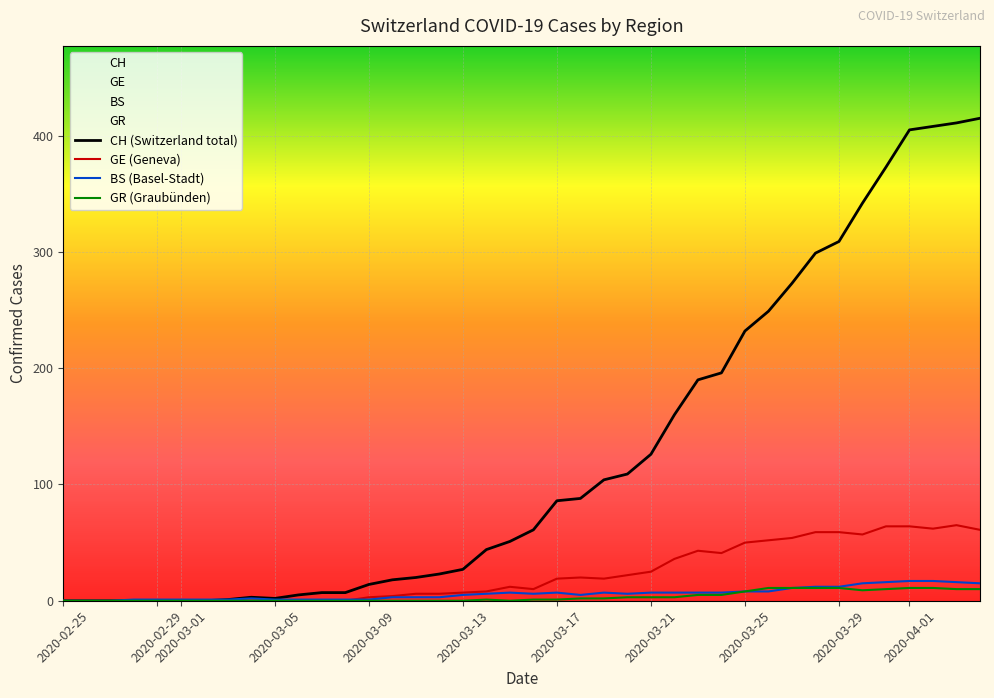

Reading right to left, extract all data points from this chart.

CH: 415	411	408	405	373	342	309	299	273	249	232	196	190	160	126	109	104	88	86	61	51	44	27	23	20	18	14	7	7	5	2	3	1	0	0	0	0	0	0	0
GE: 61	65	62	64	64	57	59	59	54	52	50	41	43	36	25	22	19	20	19	10	12	8	7	6	6	4	3	0	0	0	0	0	0	0	0	0	0	0	0	0
BS: 15	16	17	17	16	15	12	12	11	8	8	7	7	7	7	6	7	5	7	6	7	6	5	3	3	3	1	1	1	1	1	2	1	1	1	1	1	0	0	0
GR: 10	10	11	11	10	9	11	11	11	11	8	5	5	3	3	3	2	2	1	1	0	1	0	0	0	0	0	0	0	0	0	0	0	0	0	0	0	0	0	0